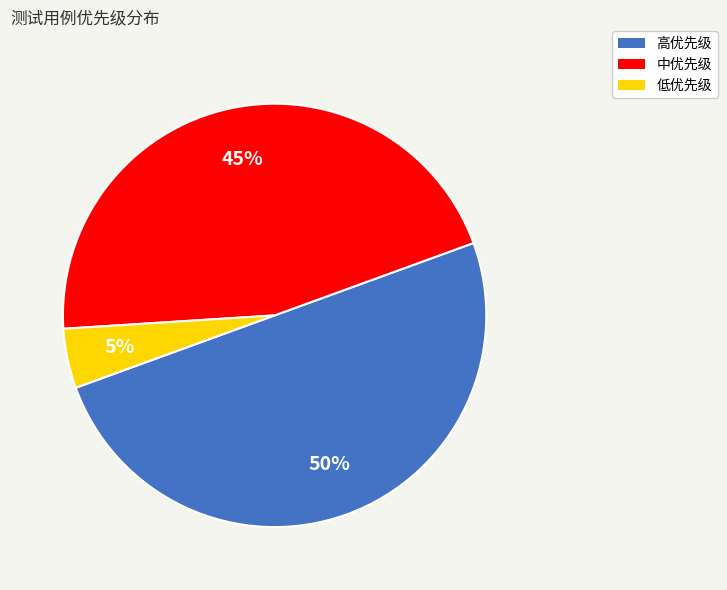

How many slices are in this pie chart?

3